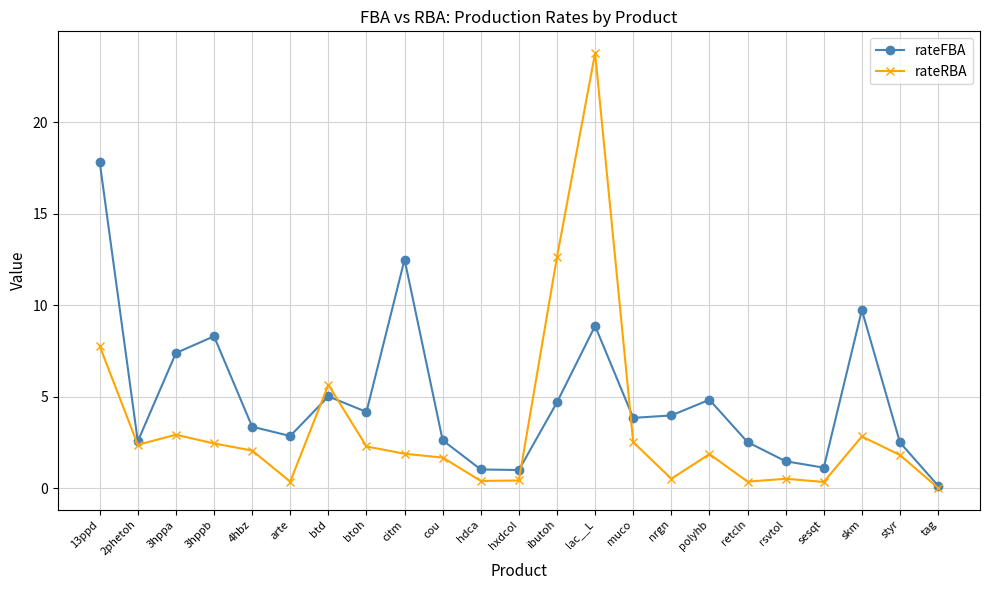

What is the maximum value shown in the chart?

23.8